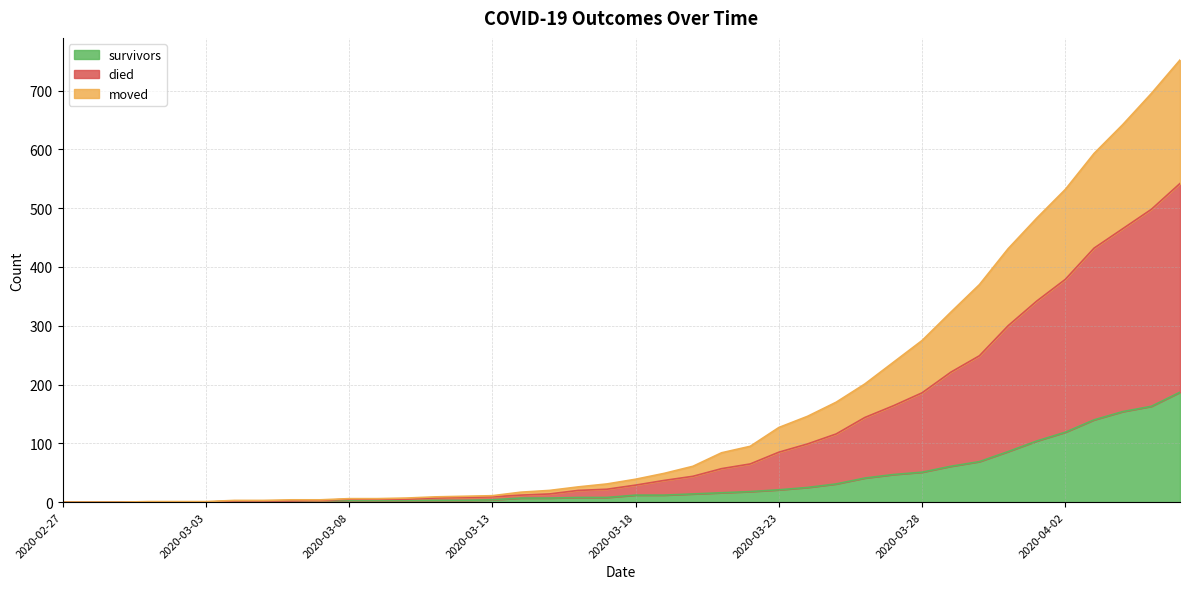

True or false: moved and survivors intersect in this chart.

False